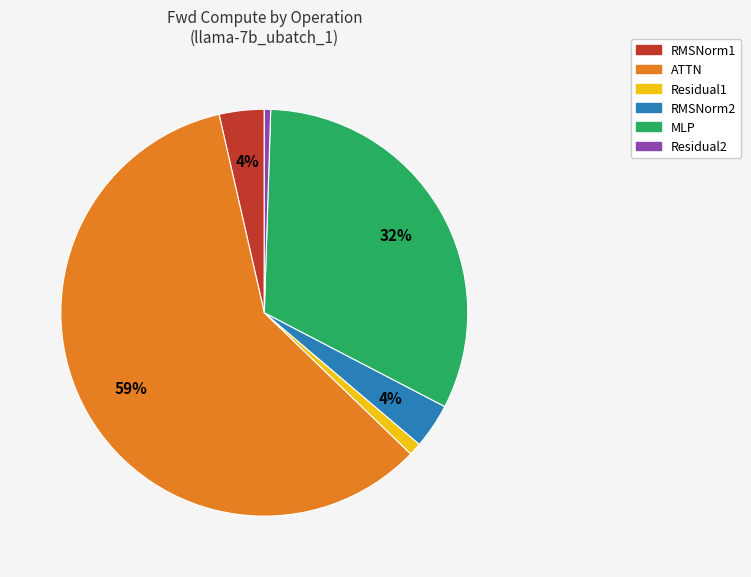

To the nearest percent, what is the average slice percentage?

17%